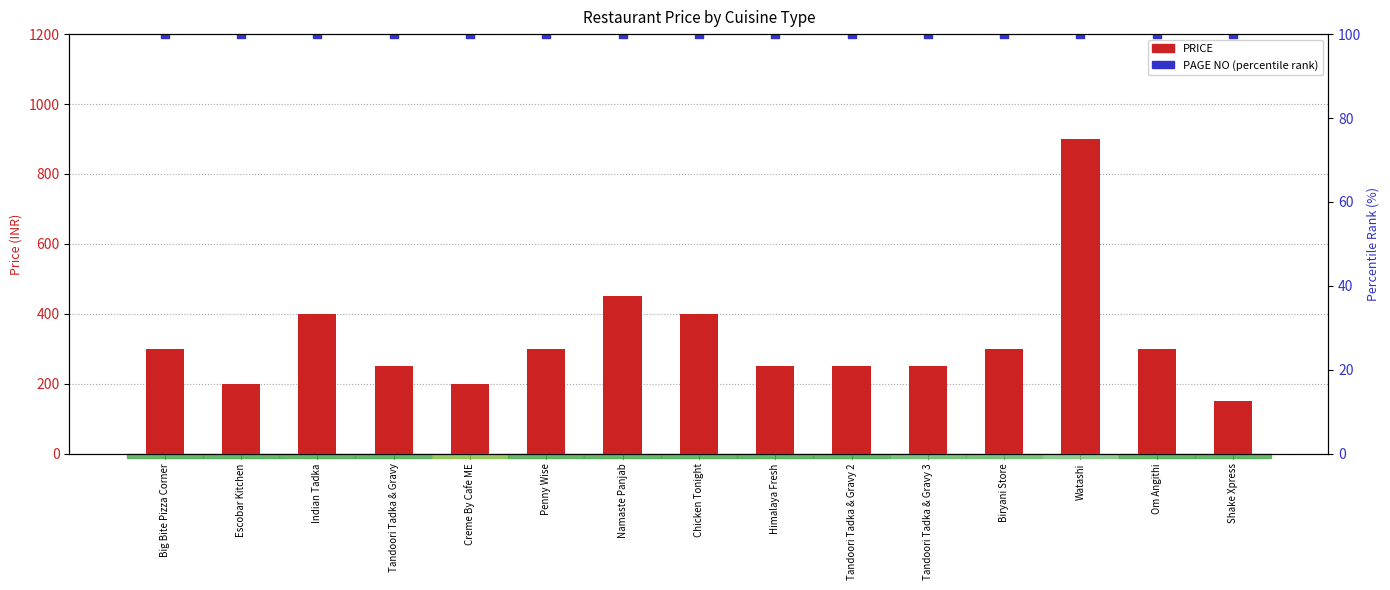

Is the value of PAGE NO (percentile rank) at Om Angithi greater than the value of PRICE at Chicken Tonight?

No